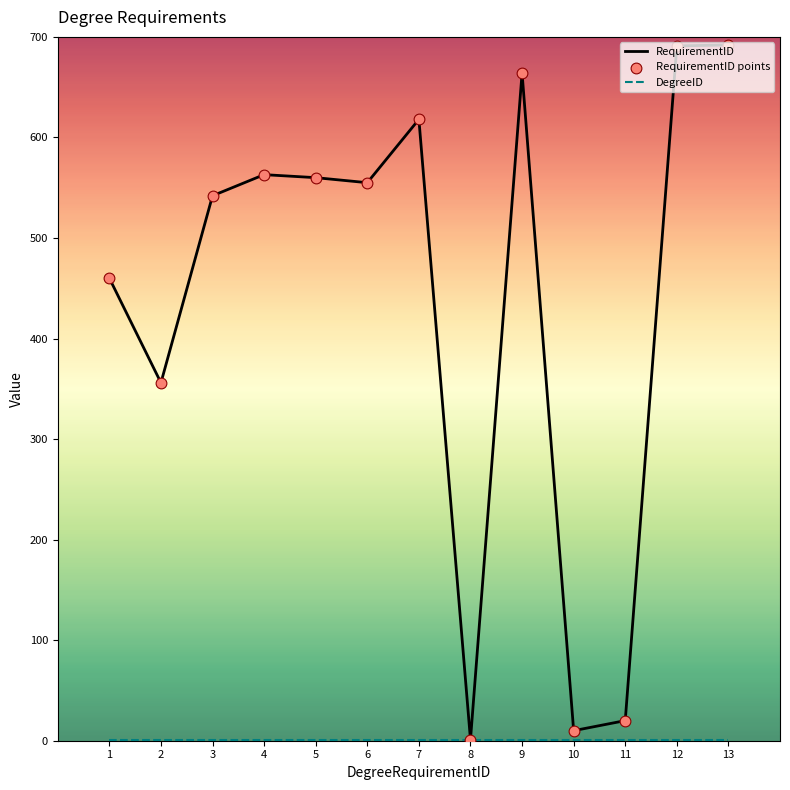

Which series has the largest total across all categories?

RequirementID